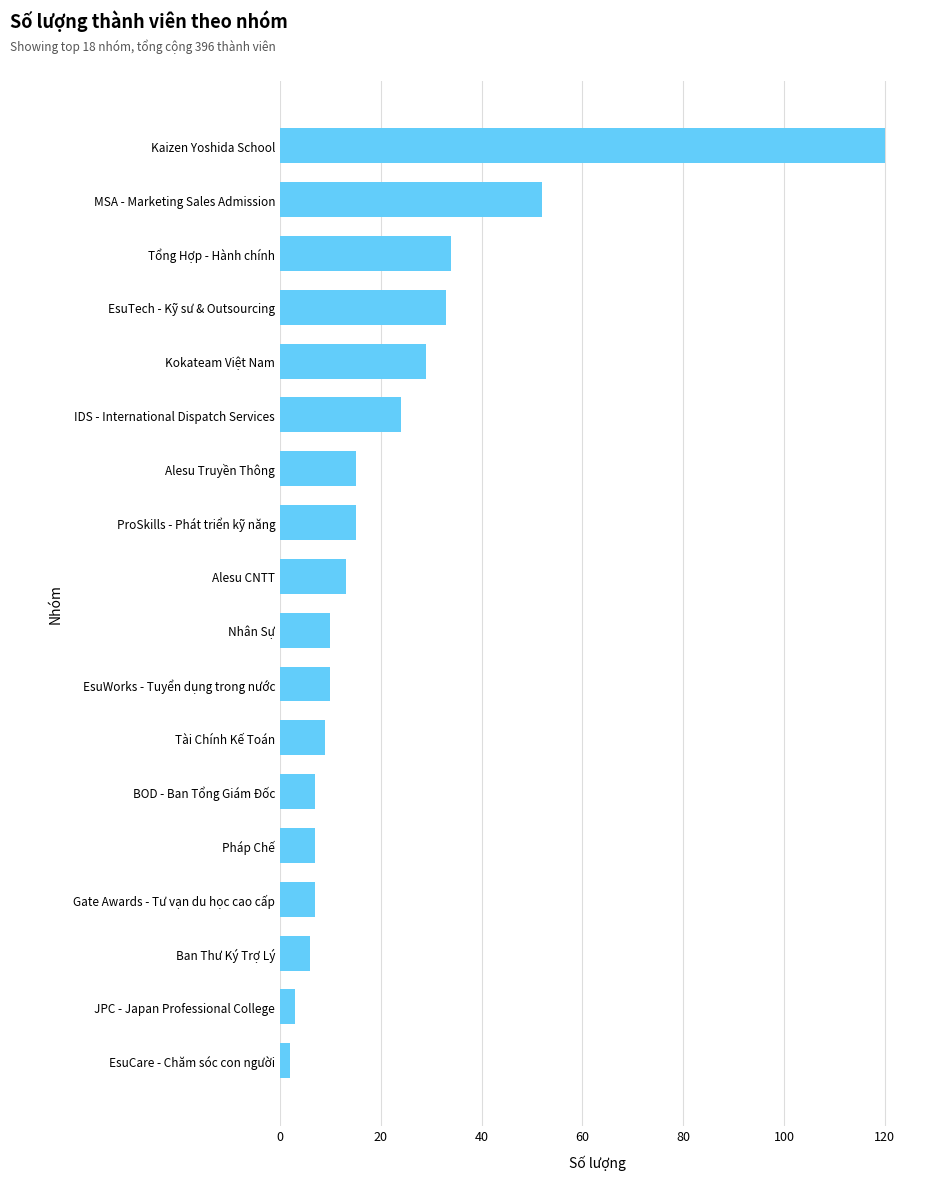

What is the greatest value displayed?

120